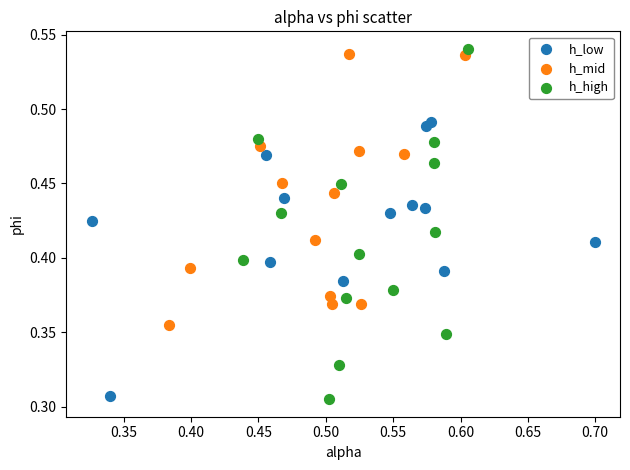

Which series contains the lowest Y value?

h_high